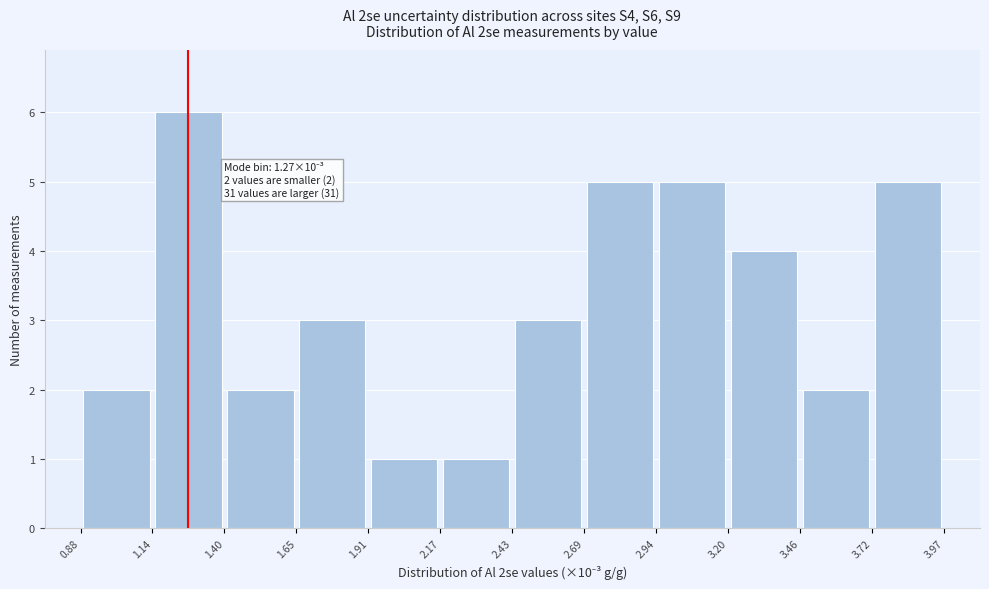

Over which range of the x-axis is the bar tallest?

1.14 to 1.40